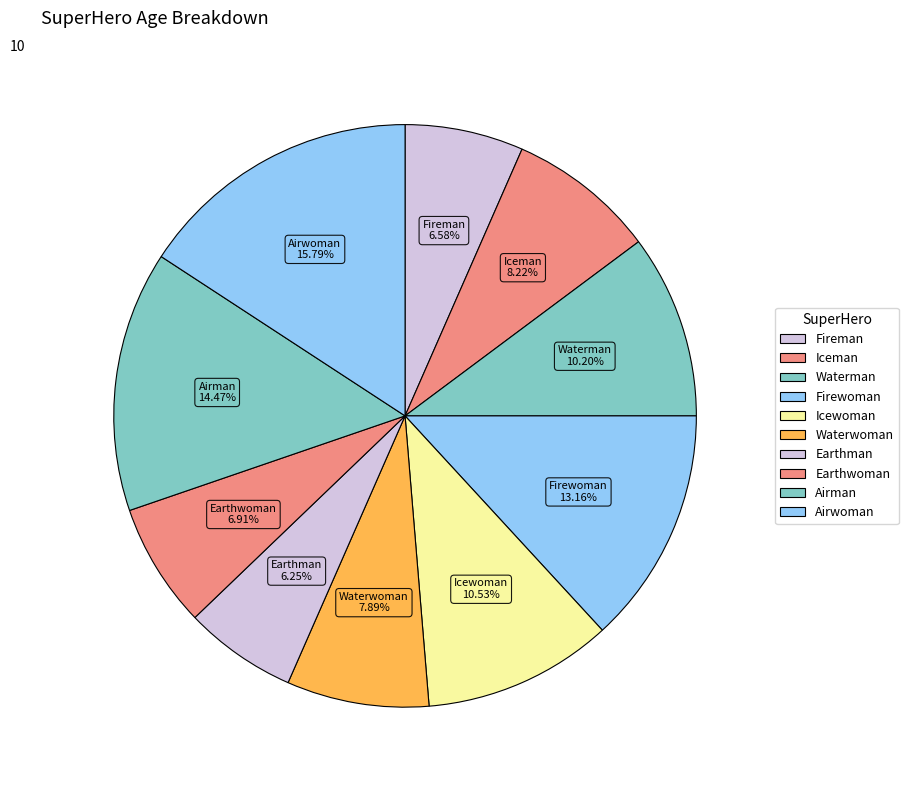

To the nearest percent, what portion does Airman represent?

14%